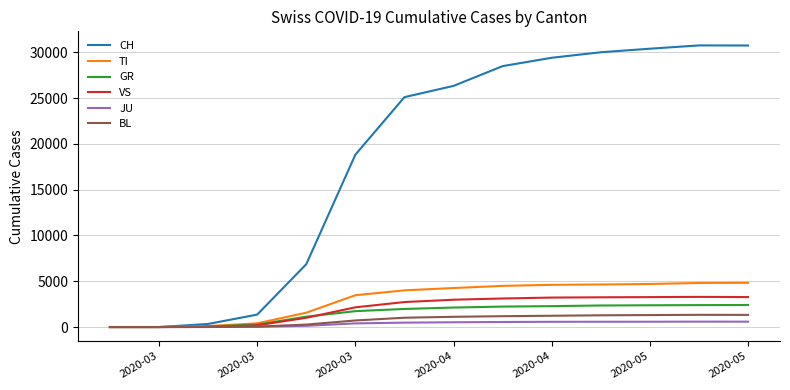

Which series has the largest total across all categories?

CH